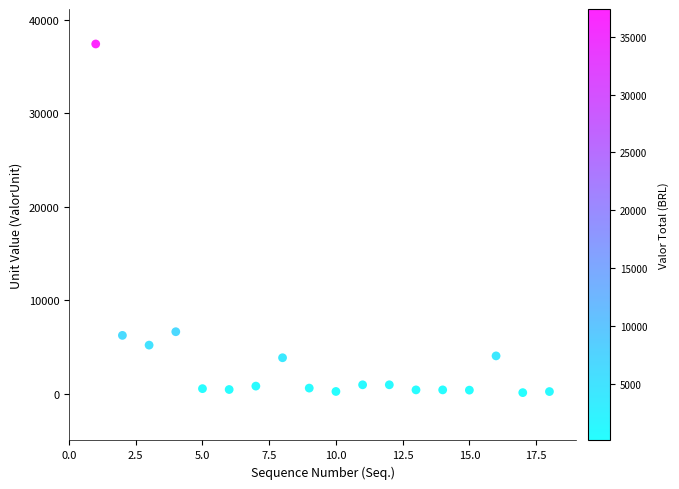

What is the range of X values (max minus min)?

17.0